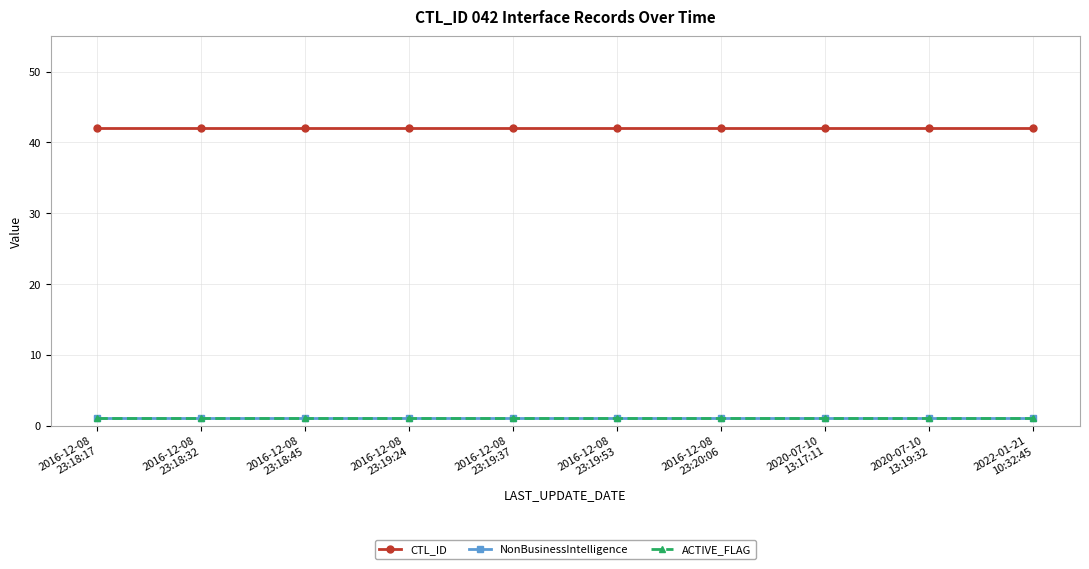

Reading left to right, extract all data points from this chart.

CTL_ID: 2016-12-08
23:18:17=42	2016-12-08
23:18:32=42	2016-12-08
23:18:45=42	2016-12-08
23:19:24=42	2016-12-08
23:19:37=42	2016-12-08
23:19:53=42	2016-12-08
23:20:06=42	2020-07-10
13:17:11=42	2020-07-10
13:19:32=42	2022-01-21
10:32:45=42
NonBusinessIntelligence: 2016-12-08
23:18:17=1	2016-12-08
23:18:32=1	2016-12-08
23:18:45=1	2016-12-08
23:19:24=1	2016-12-08
23:19:37=1	2016-12-08
23:19:53=1	2016-12-08
23:20:06=1	2020-07-10
13:17:11=1	2020-07-10
13:19:32=1	2022-01-21
10:32:45=1
ACTIVE_FLAG: 2016-12-08
23:18:17=1	2016-12-08
23:18:32=1	2016-12-08
23:18:45=1	2016-12-08
23:19:24=1	2016-12-08
23:19:37=1	2016-12-08
23:19:53=1	2016-12-08
23:20:06=1	2020-07-10
13:17:11=1	2020-07-10
13:19:32=1	2022-01-21
10:32:45=1